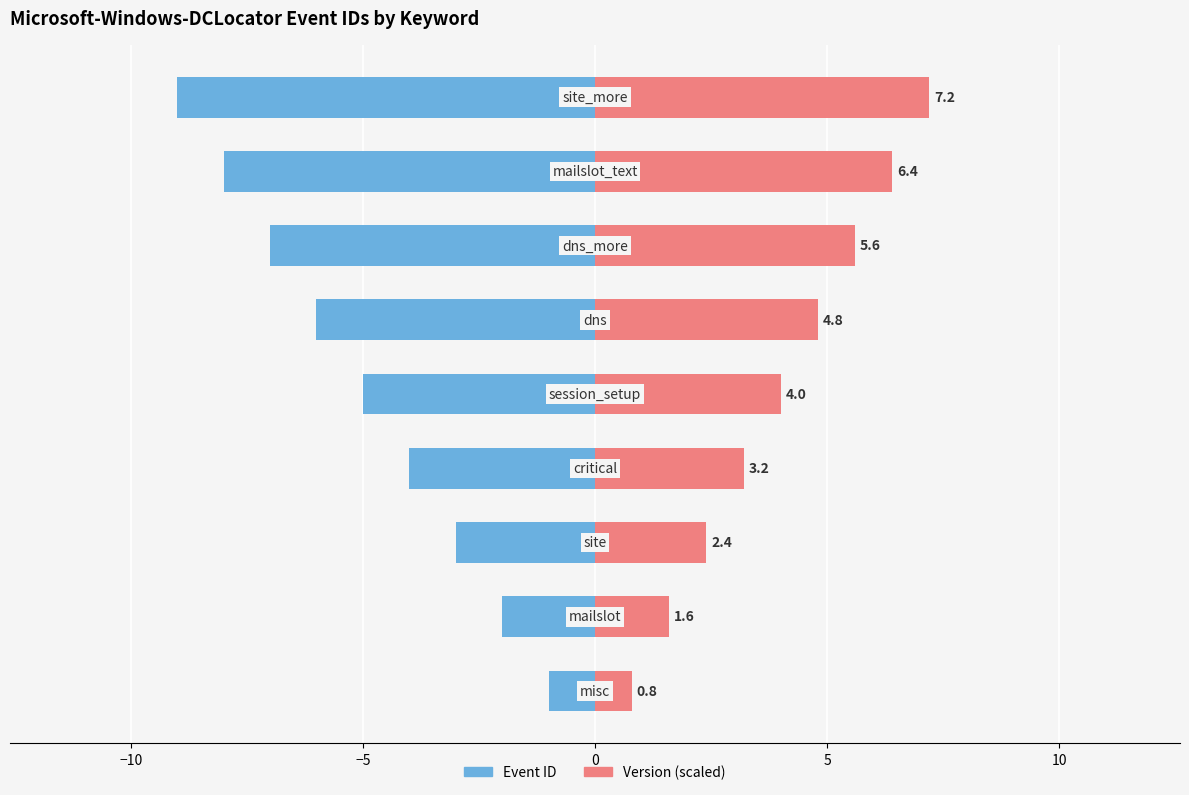

What is the value of the Event ID bar at the 3rd from the left?

-3.0